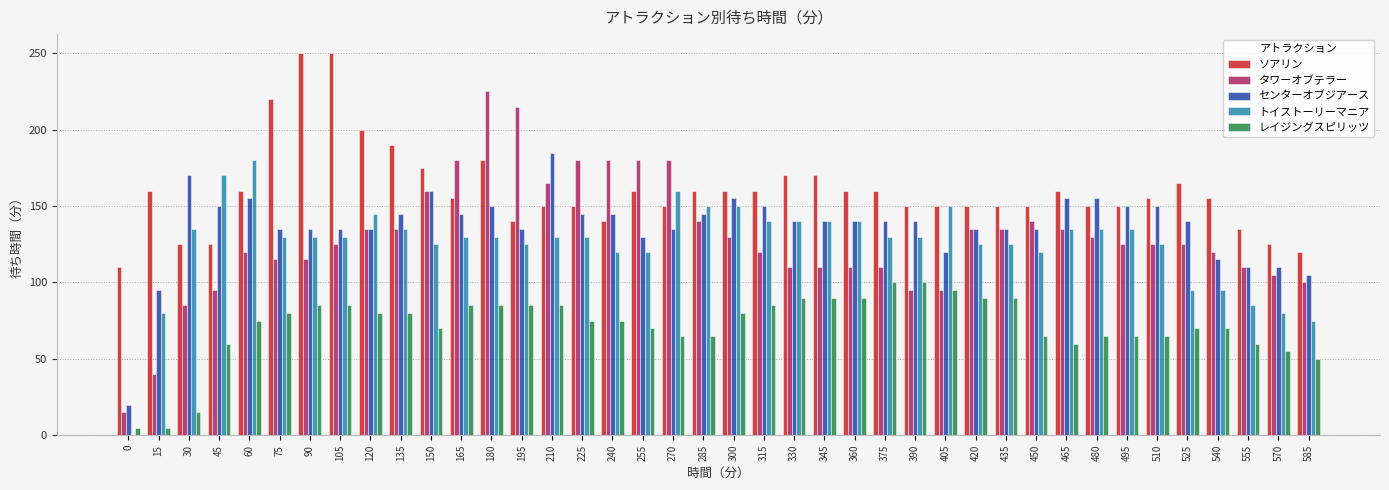

At which category is the sum across all series the highest?

180